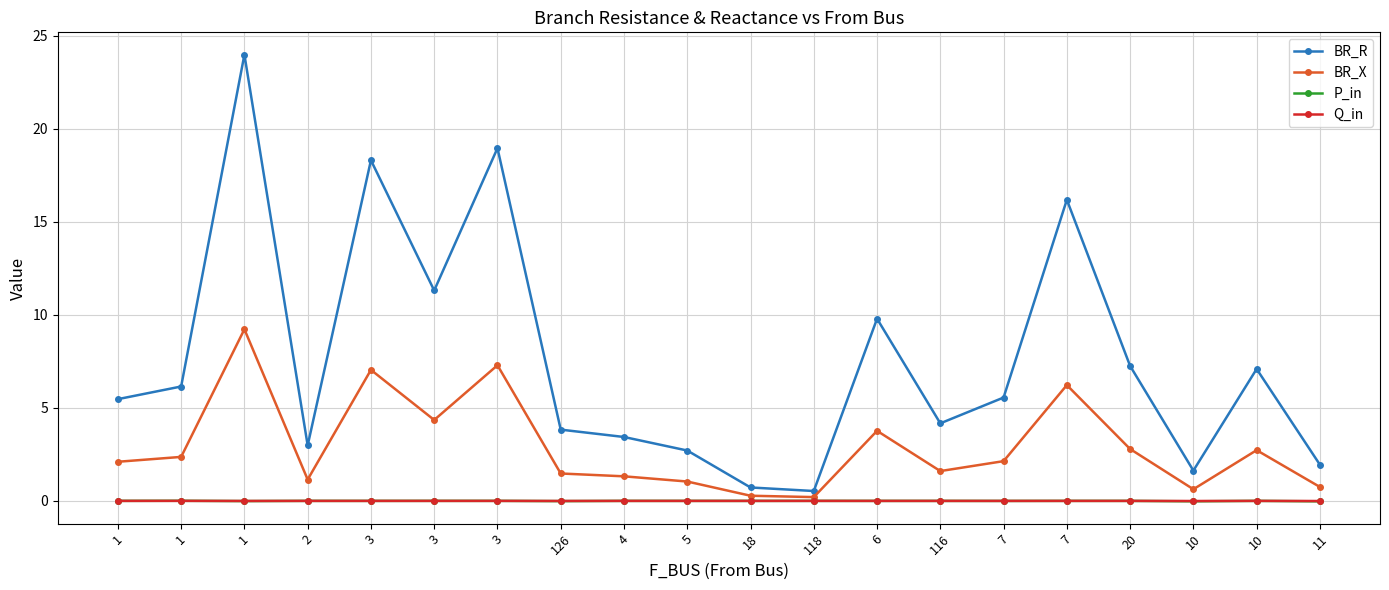

What is the label of the 20th point from the left?

11